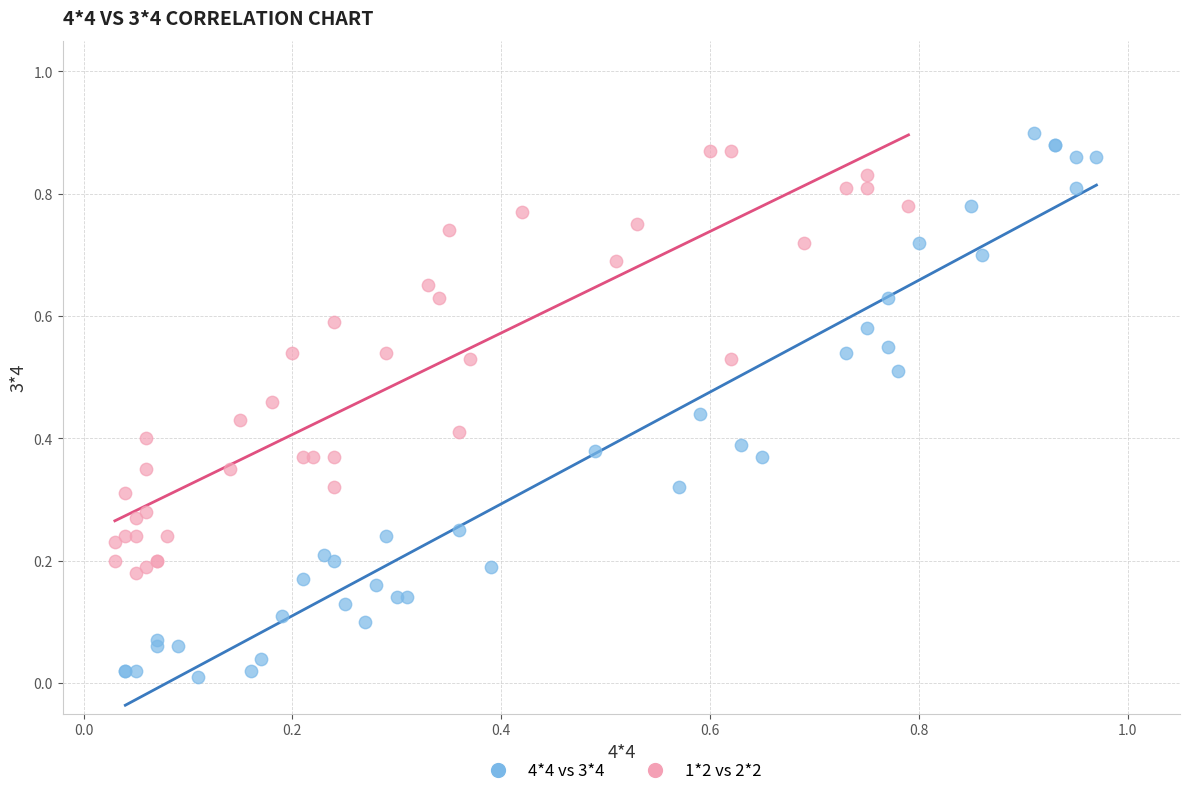

Which series has the largest Y range (max minus min)?

4*4 vs 3*4